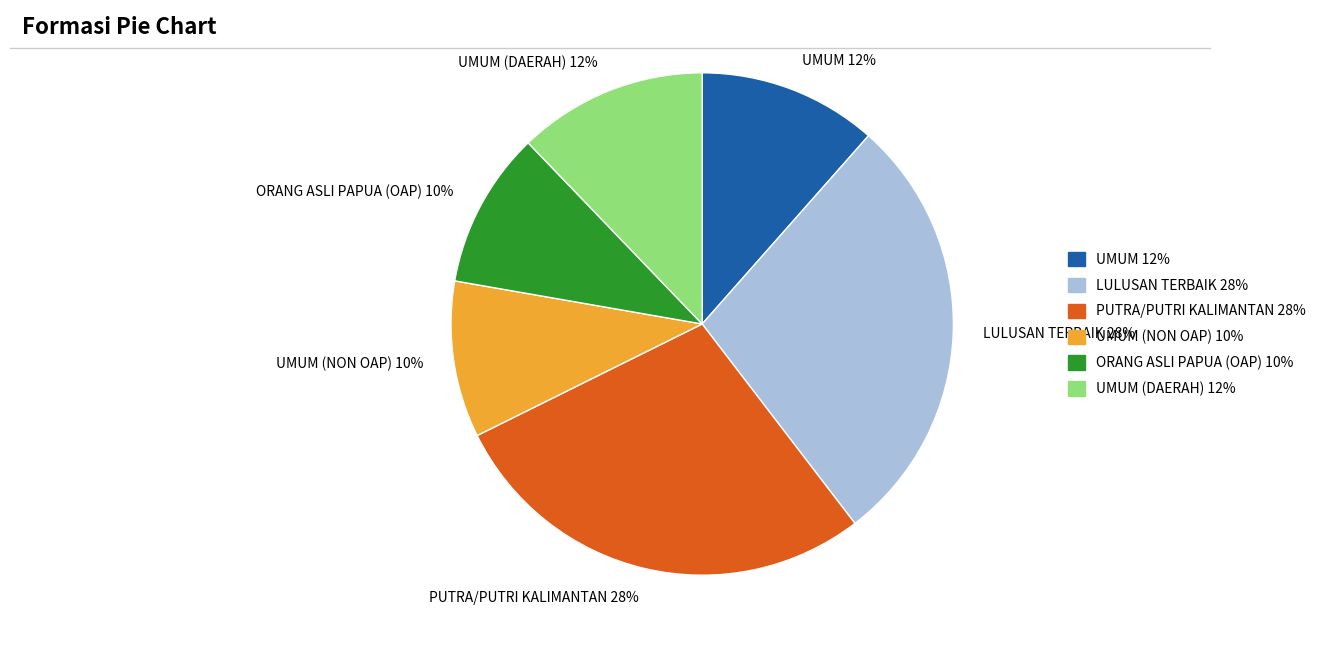

What is the ratio of the value at UMUM (NON OAP) 10% to the value at PUTRA/PUTRI KALIMANTAN 28%?

0.4